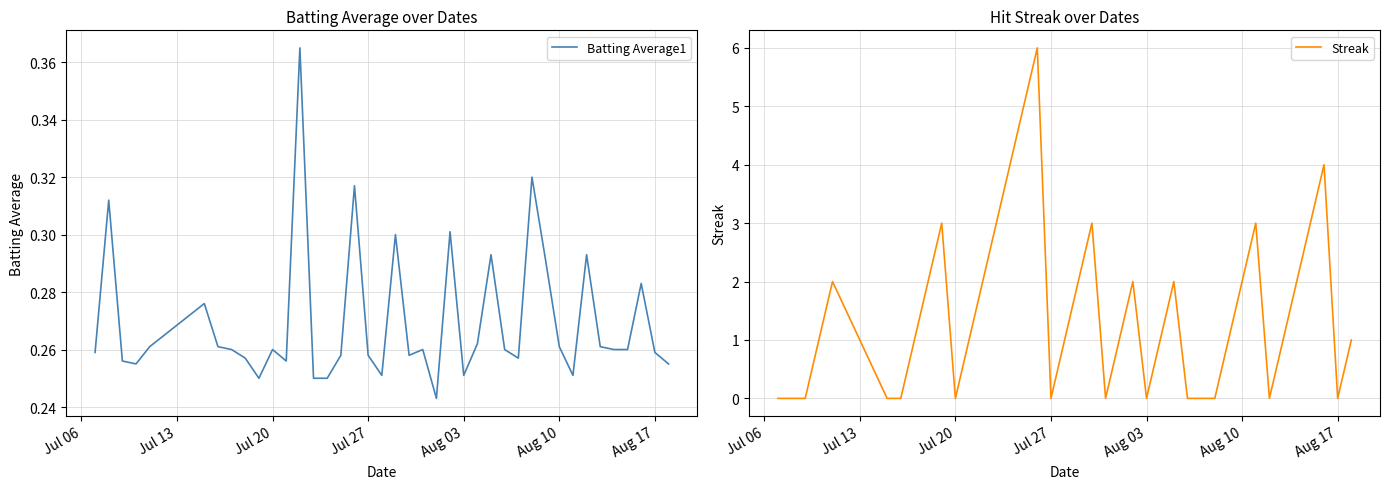

What is the average value of the Streak series?

1.5